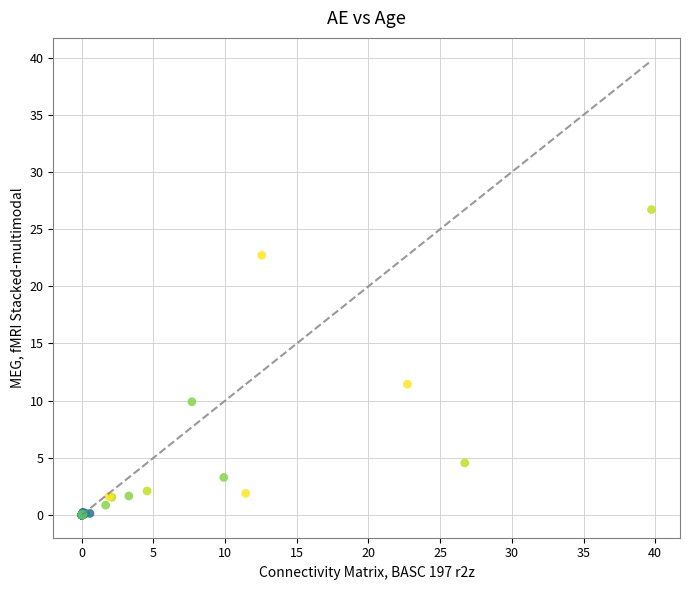

What Y value in the scatter plot is closest to 13?

11.4